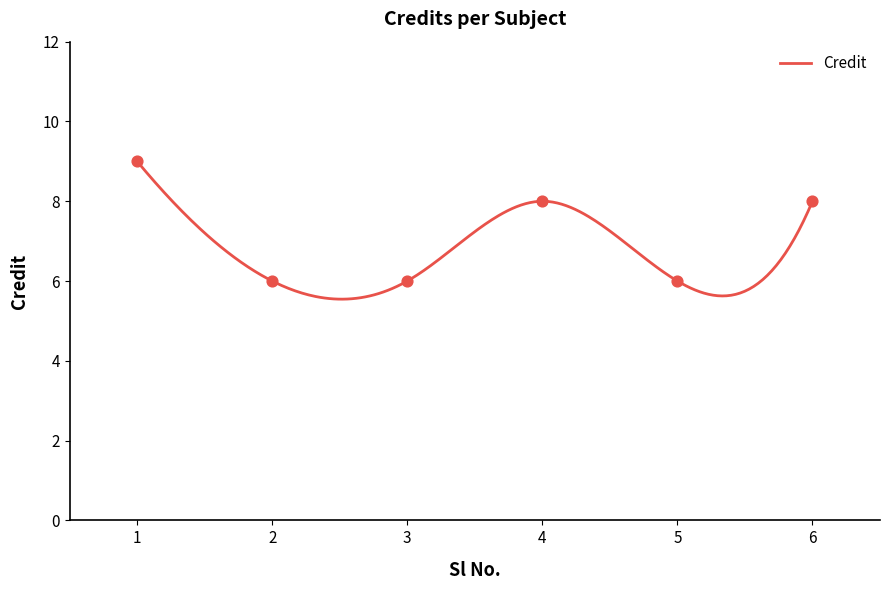

Between 3 and 1, which is larger?

1